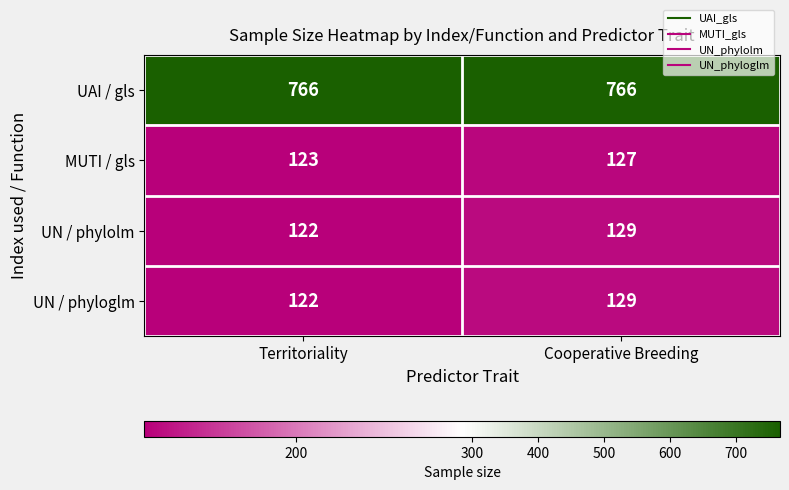

How many categories are shown in the chart?

2